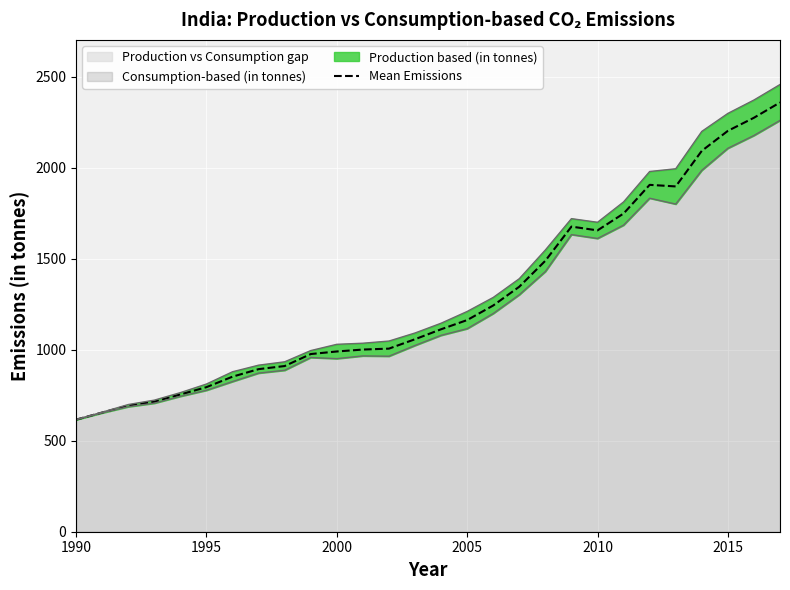

The Mean Emissions series shows 1216.0 at 1995. True or false?

False